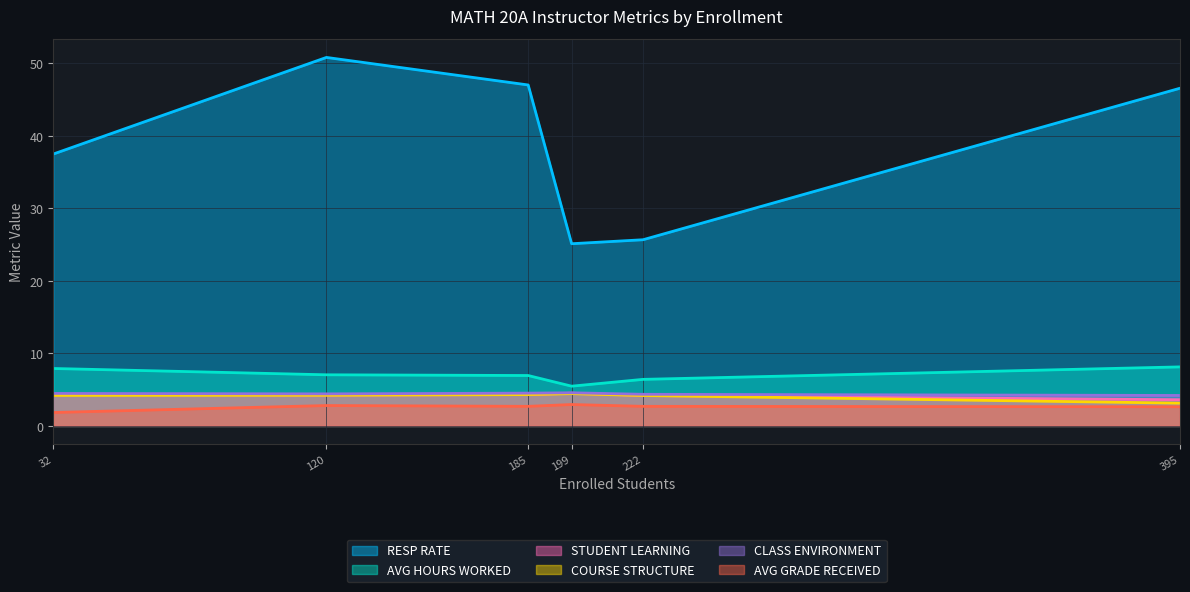

True or false: RESP RATE and STUDENT LEARNING cross at least once.

False